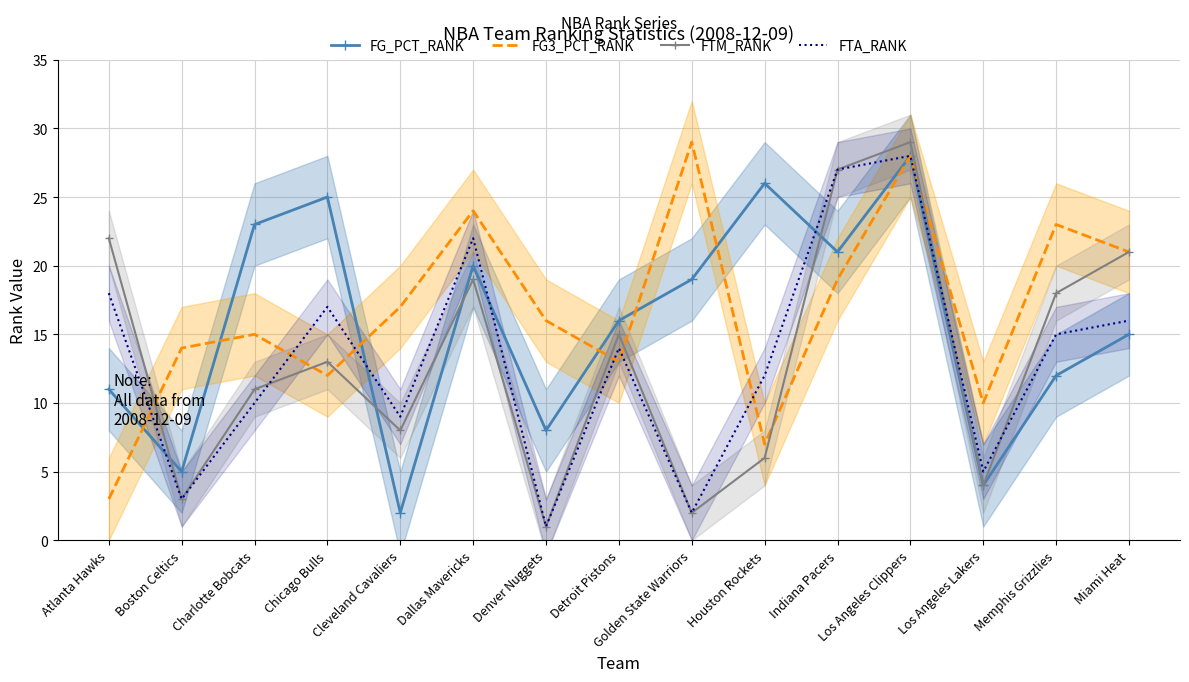

The FTM_RANK series shows 1 at Los Angeles Lakers. True or false?

False